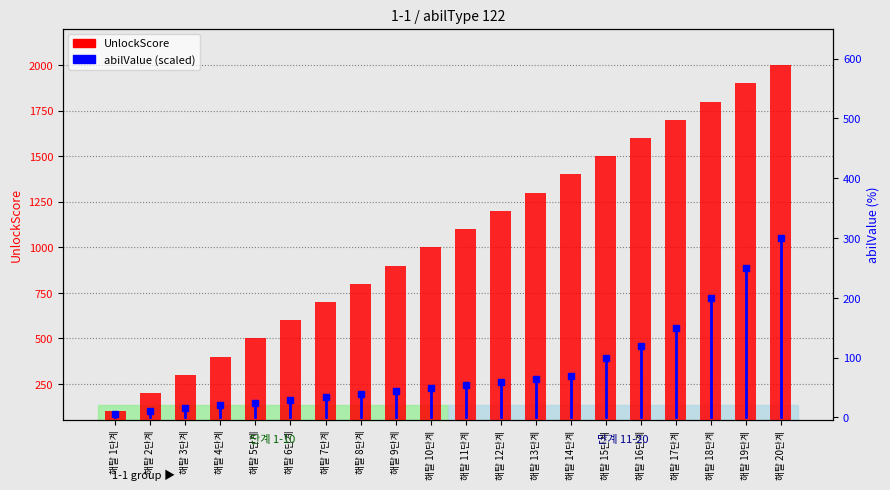

What is the sum of the abilValue values at 해탈 13단계 and 해탈 11단계?

120.0